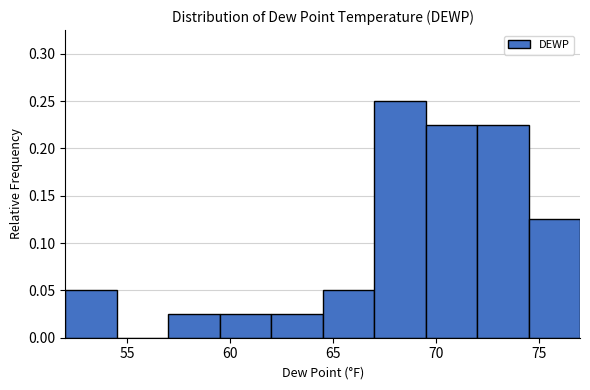

What is the height of the bar covering 72.0 to 74.5 on the x-axis? The values are not printed on the chart, so give them approximately, as read against the axis.

0.225